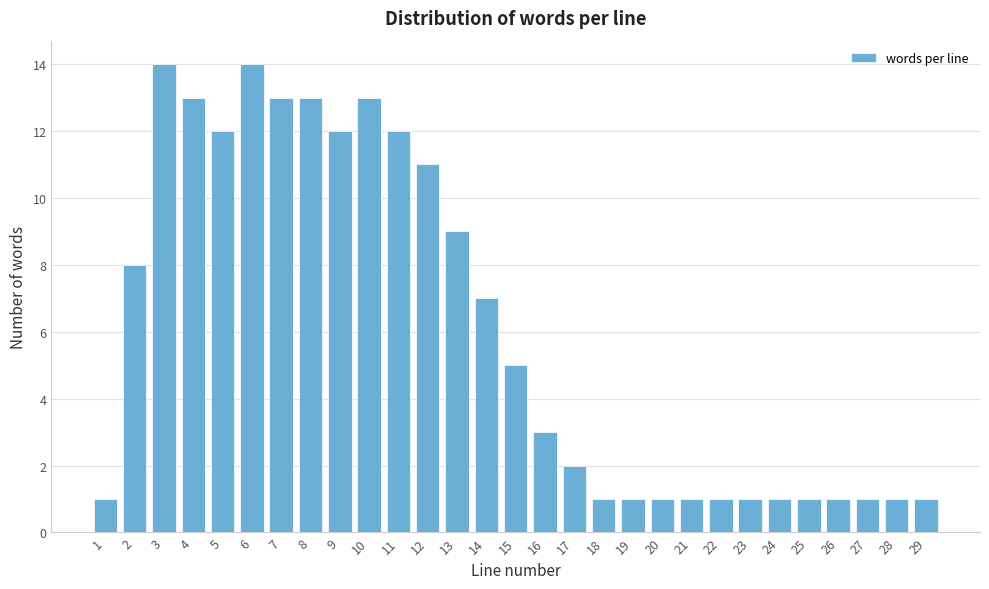

Reading right to left, list all the values displayed in this chart.

29=1	28=1	27=1	26=1	25=1	24=1	23=1	22=1	21=1	20=1	19=1	18=1	17=2	16=3	15=5	14=7	13=9	12=11	11=12	10=13	9=12	8=13	7=13	6=14	5=12	4=13	3=14	2=8	1=1